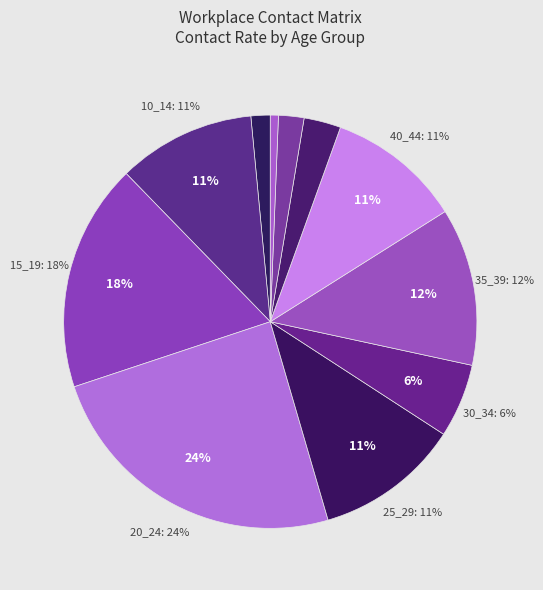

To the nearest percent, what is the difference between the 35_39 and 45_49 slice percentages?

9%